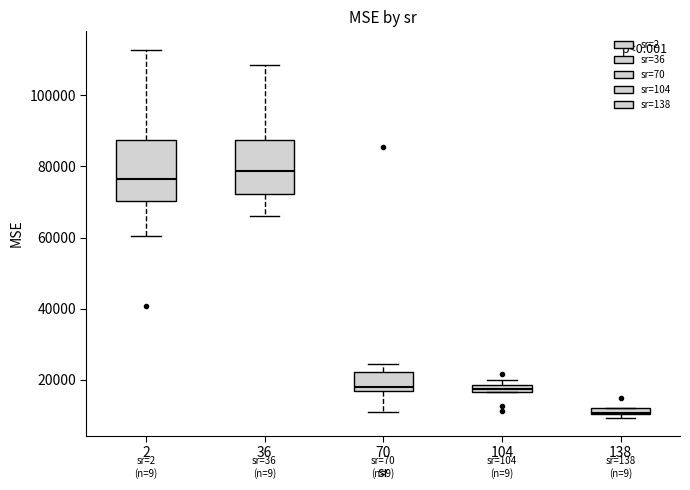

Where does the upper whisker of the box at x = 2 end on the y-axis? The values are not printed on the chart, so give them approximately, as read against the axis.

112000